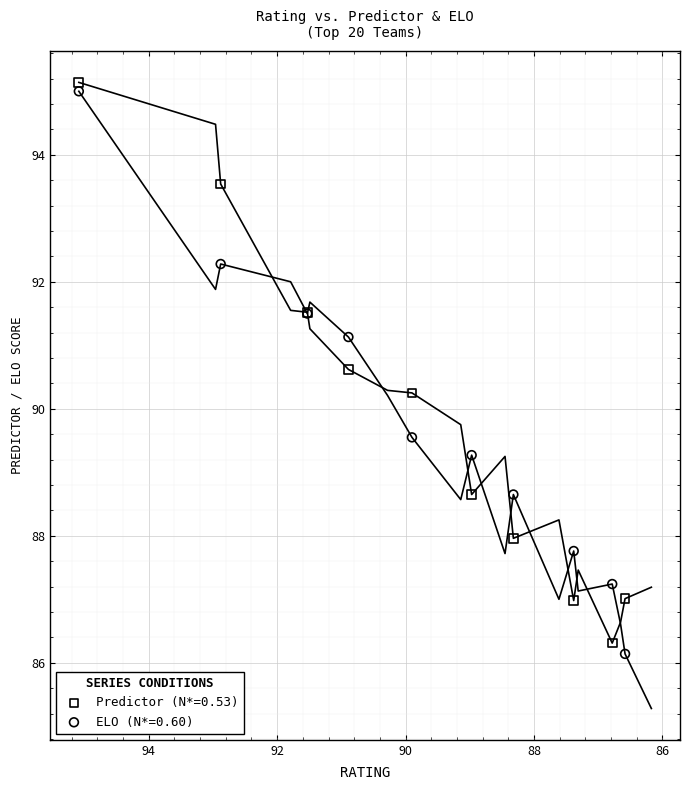

Which series reaches the maximum Y coordinate?

Predictor (N*=0.53)